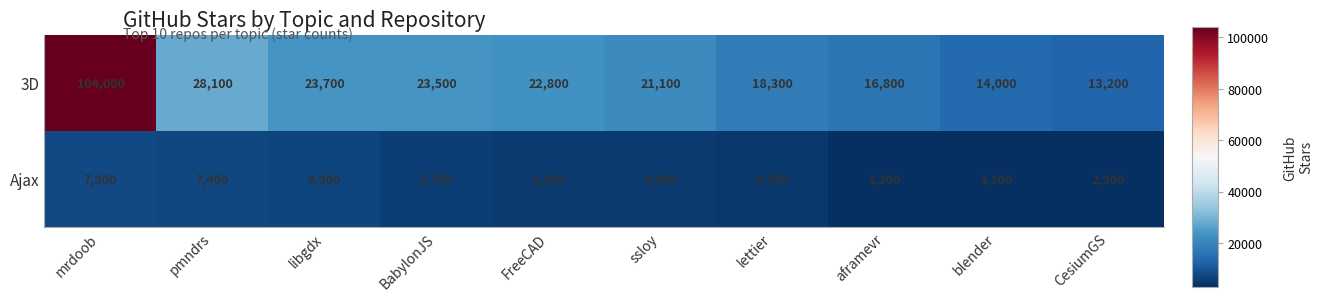

True or false: Ajax has a value of 5200 at FreeCAD.

True